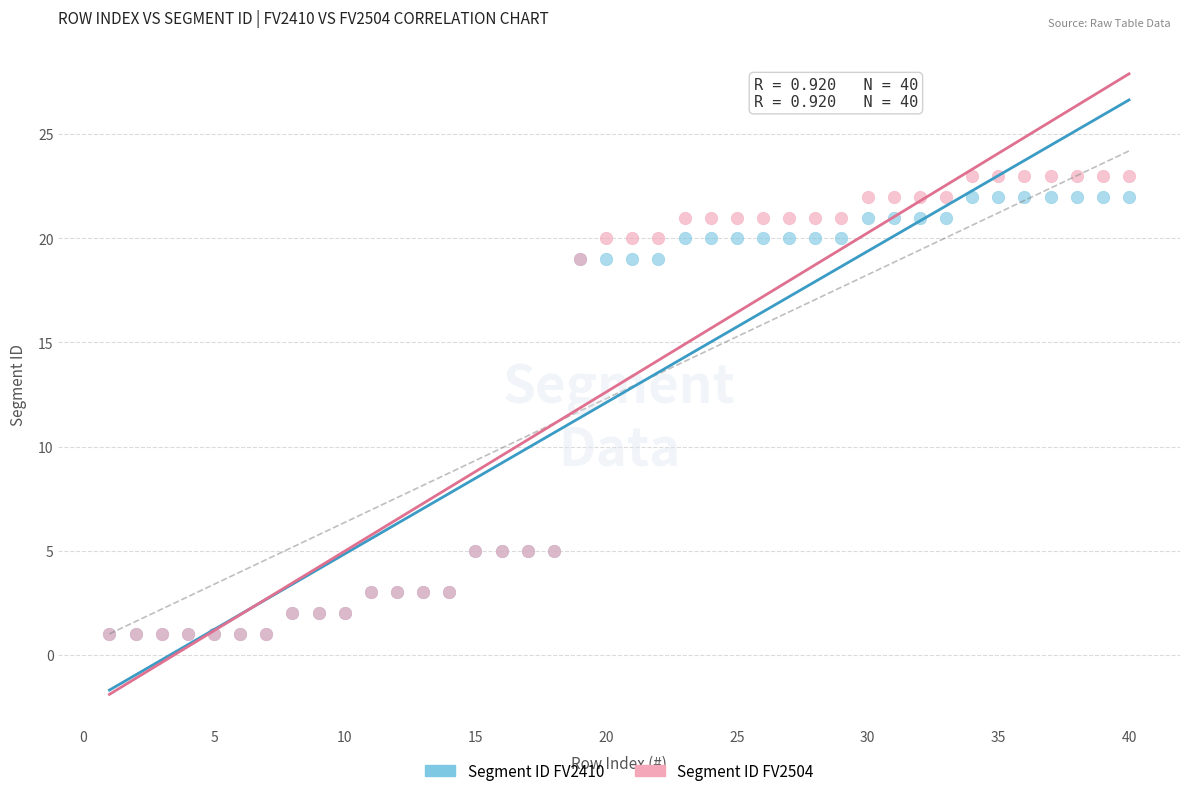

What are all the series names shown in the legend?

Segment ID FV2410, Segment ID FV2504